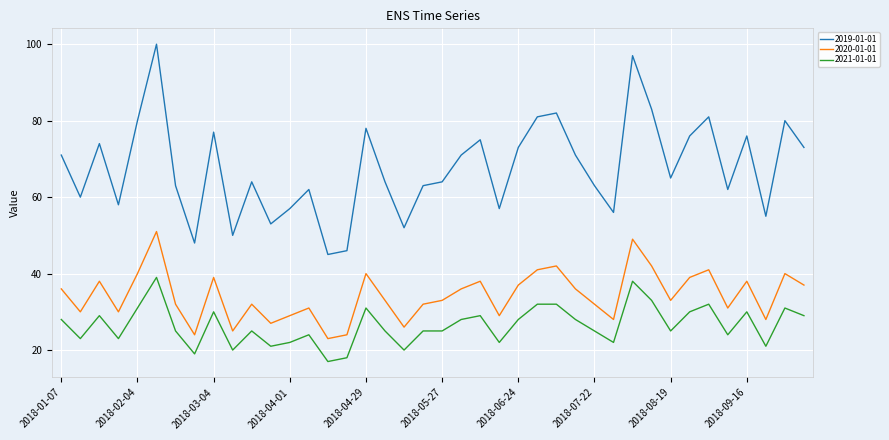

True or false: 2019-01-01 and 2020-01-01 intersect in this chart.

False